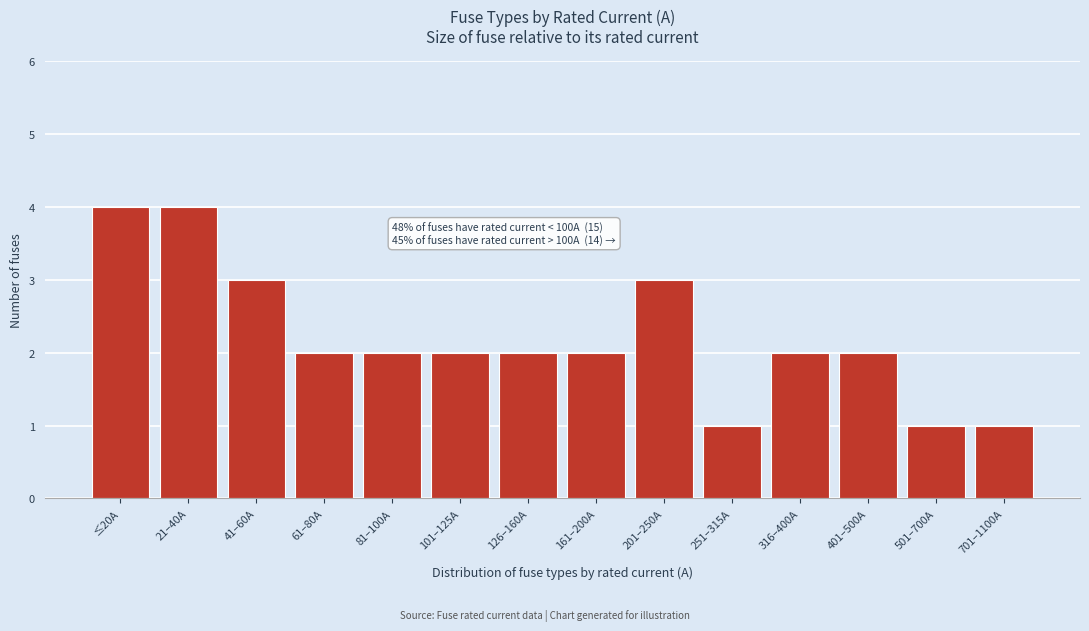

Reading left to right, transcribe all the data shown in this chart.

4	4	3	2	2	2	2	2	3	1	2	2	1	1